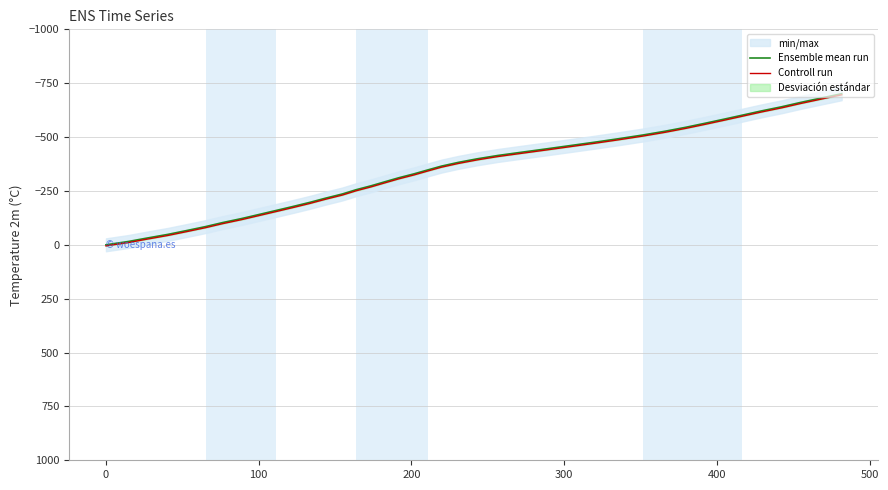

How many data points in Controll run are less than -342?

21